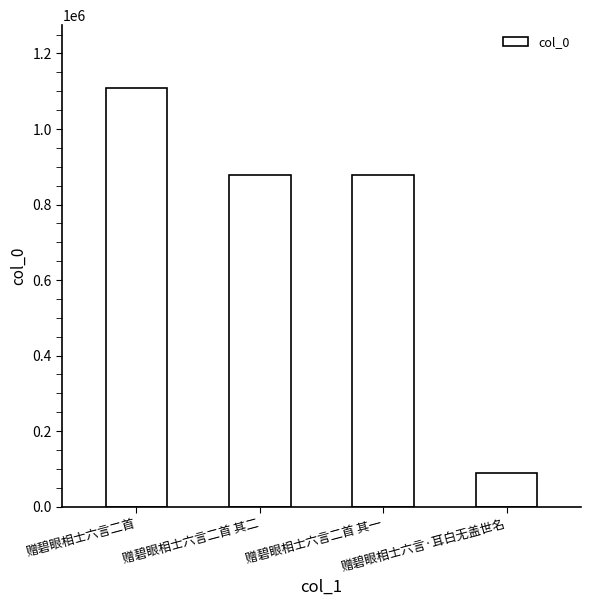

What is the value of the 1st bar from the left?

1109126